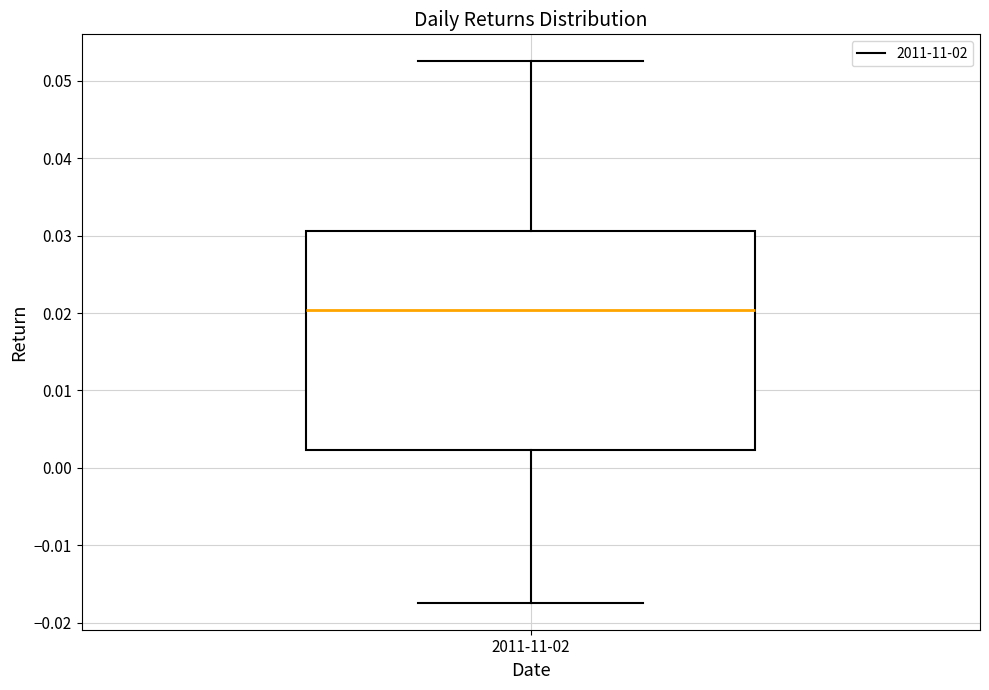

Transcribe this box plot: give where the median line is, the range the box spans, and where the two whiskers end, as read against the y-axis. The values are not printed on the chart, so give them approximately, as read against the axis.

median 0.020, box 0.002 to 0.031, whiskers -0.017 to 0.053